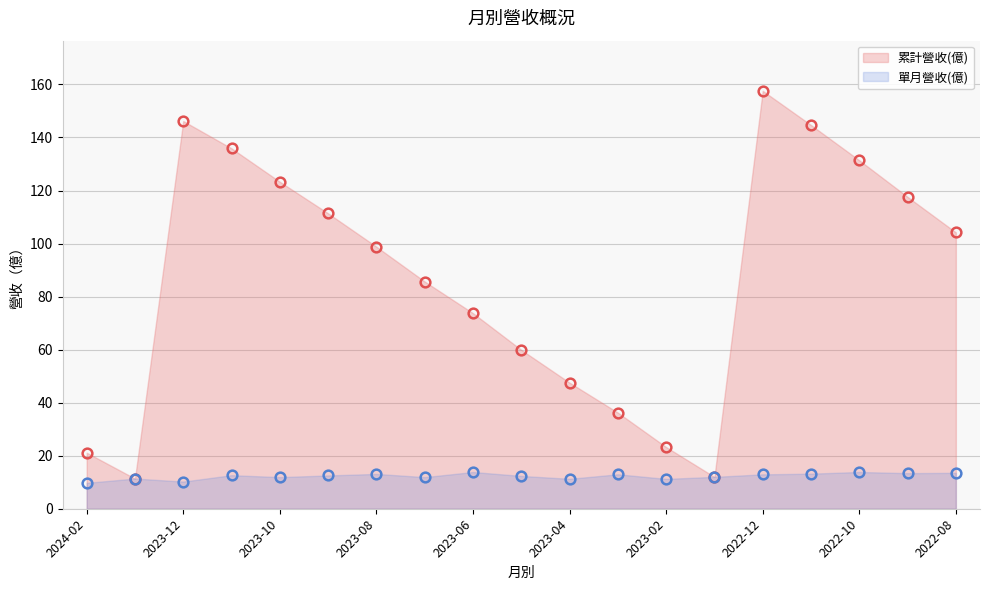

Which series changed the most between 2024-02 and 2023-03?

累計營收(億)